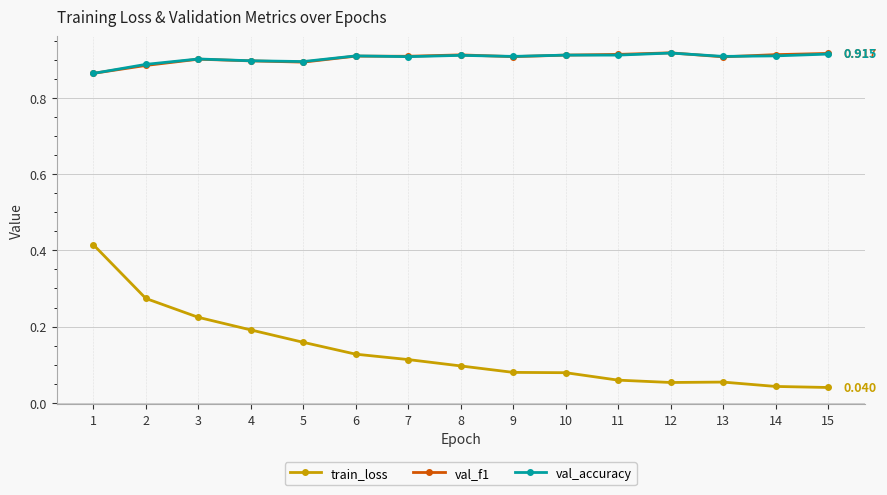

True or false: val_accuracy and train_loss intersect in this chart.

False